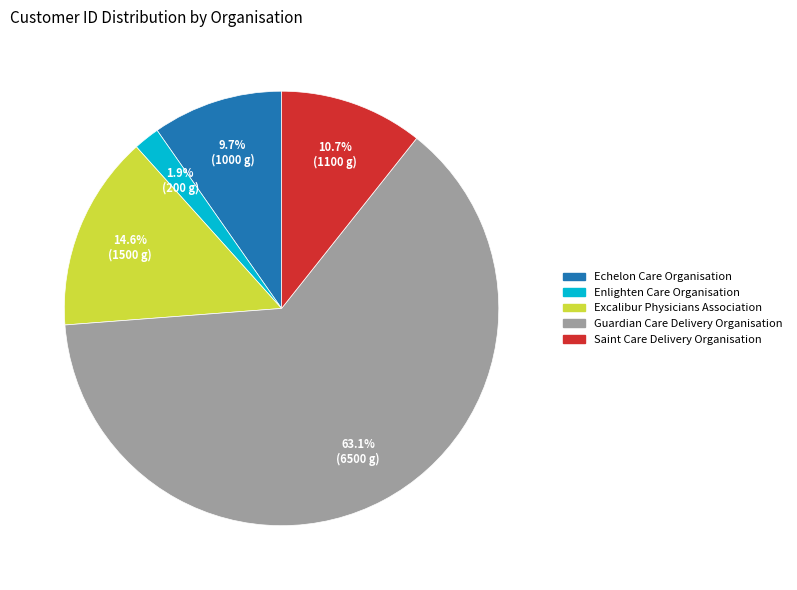

Is it true that Echelon Care Organisation is 1% of the pie?

False